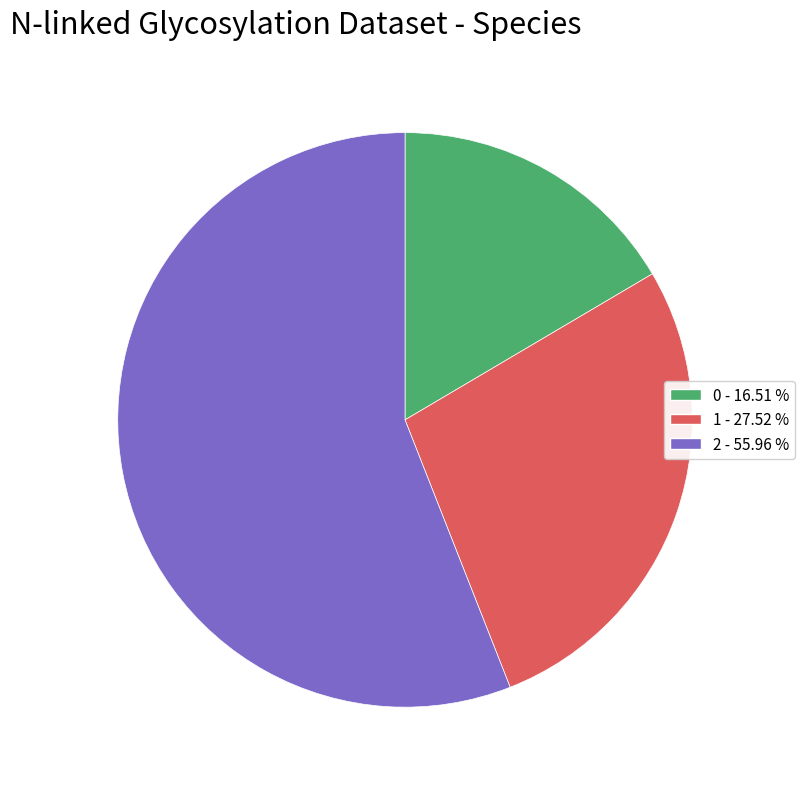

Count the number of slices in the pie.

3